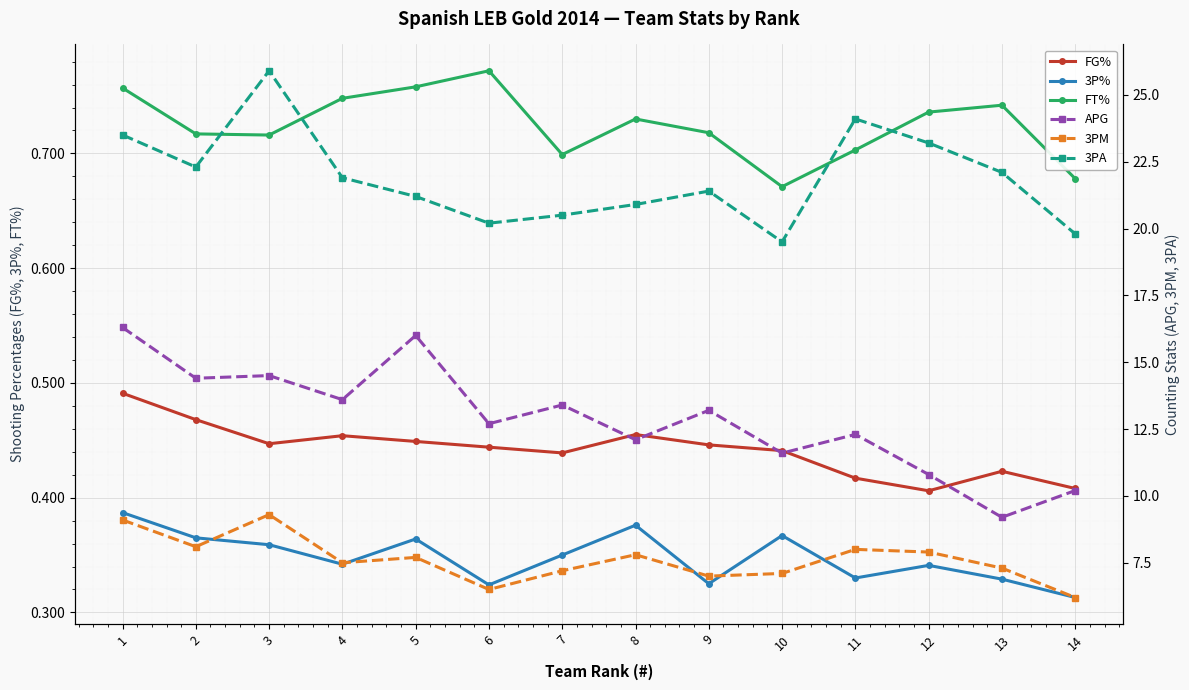

Which has a higher value, 12 or 11?

11